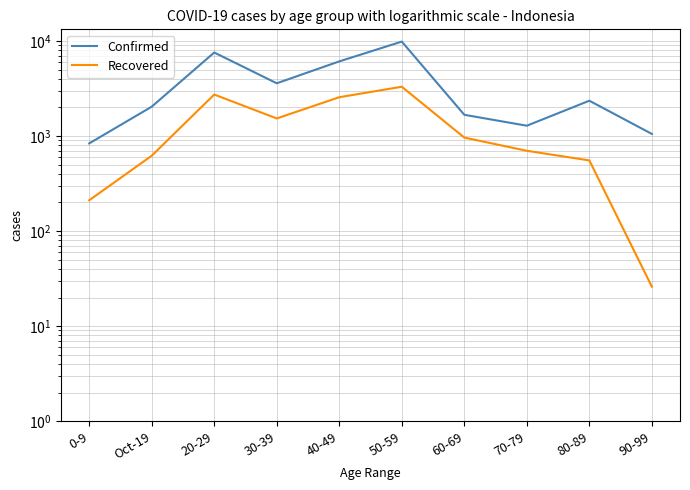

Which series changed the most between 0-9 and 30-39?

Confirmed